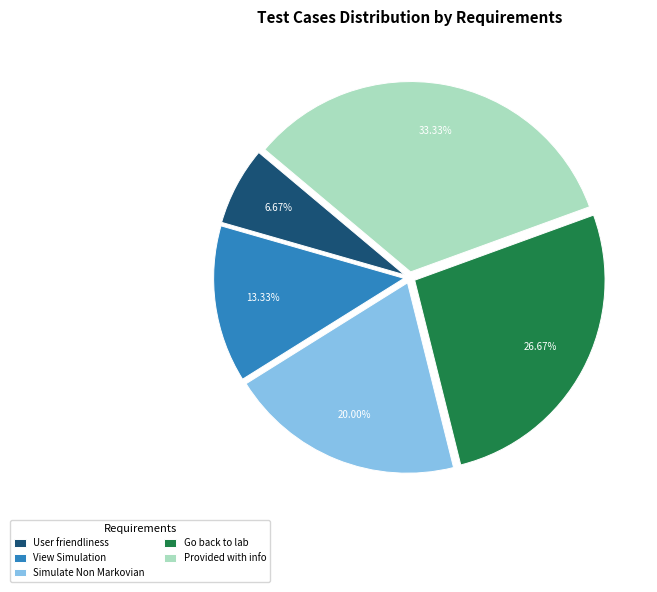

Which has a higher value, Simulate Non Markovian or User friendliness?

Simulate Non Markovian